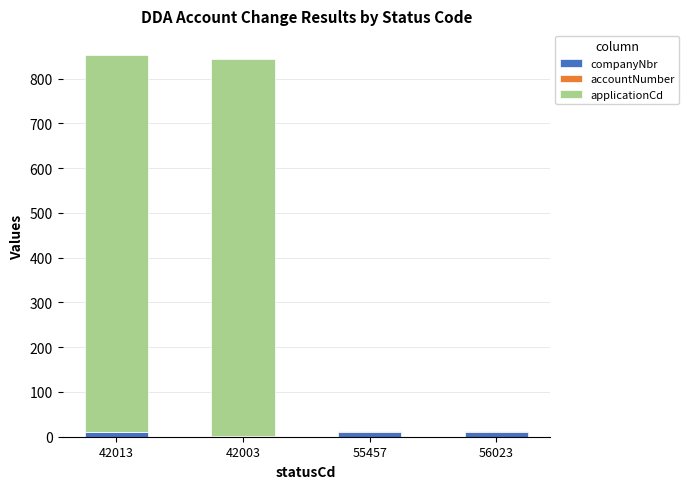

What is the highest value of the companyNbr series?

11